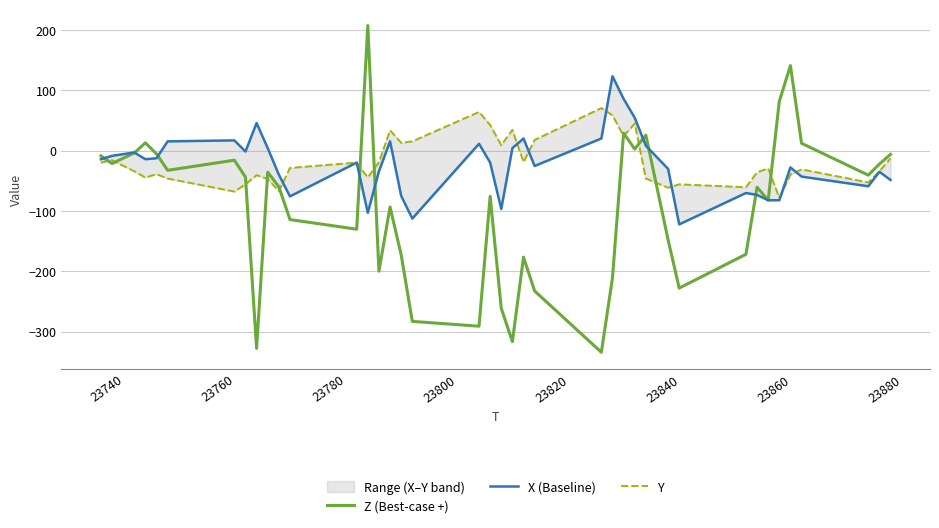

Does the chart have visible grid lines?

Yes